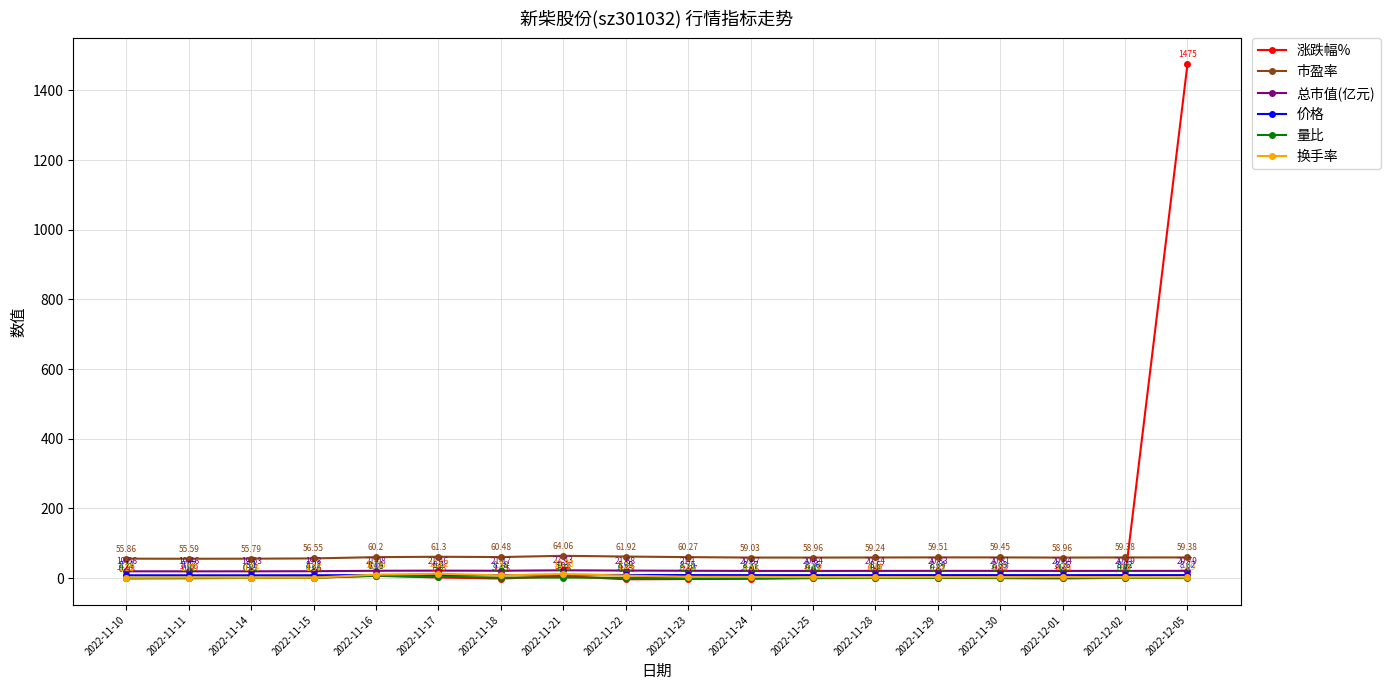

Which series has the widest spread of values?

涨跌幅%